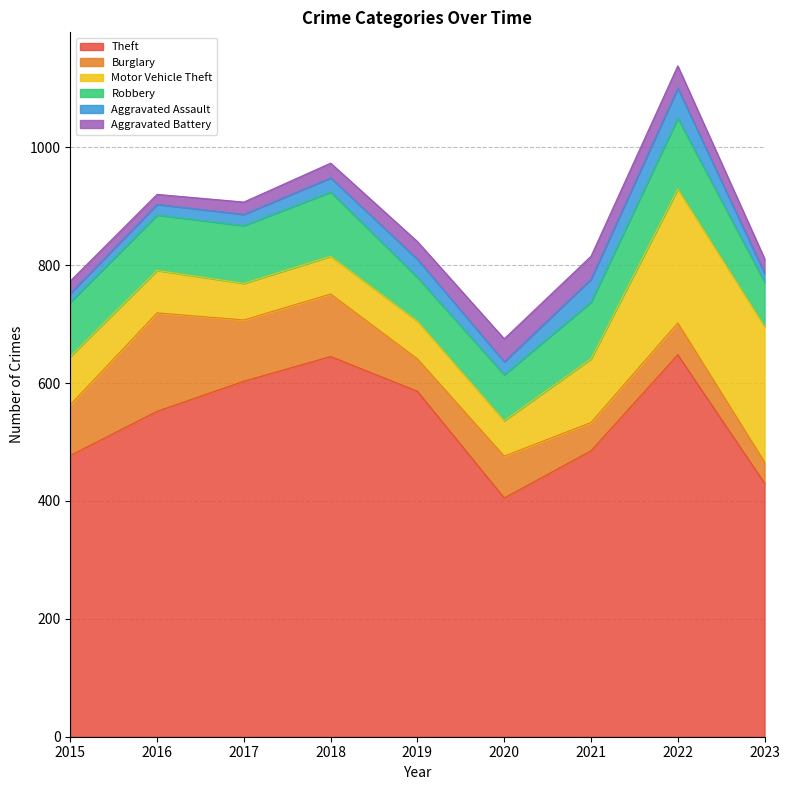

Reading left to right, what are all the values shown in this chart?

Theft: 2015=477	2016=552	2017=603	2018=645	2019=586	2020=405	2021=485	2022=648	2023=430
Burglary: 2015=86	2016=167	2017=104	2018=106	2019=55	2020=71	2021=48	2022=54	2023=36
Motor Vehicle Theft: 2015=82	2016=72	2017=62	2018=64	2019=64	2020=60	2021=108	2022=227	2023=230
Robbery: 2015=92	2016=94	2017=98	2018=109	2019=74	2020=78	2021=96	2022=120	2023=75
Aggravated Assault: 2015=15	2016=18	2017=19	2018=24	2019=31	2020=22	2021=39	2022=51	2023=15
Aggravated Battery: 2015=21	2016=17	2017=21	2018=25	2019=30	2020=39	2021=39	2022=38	2023=25